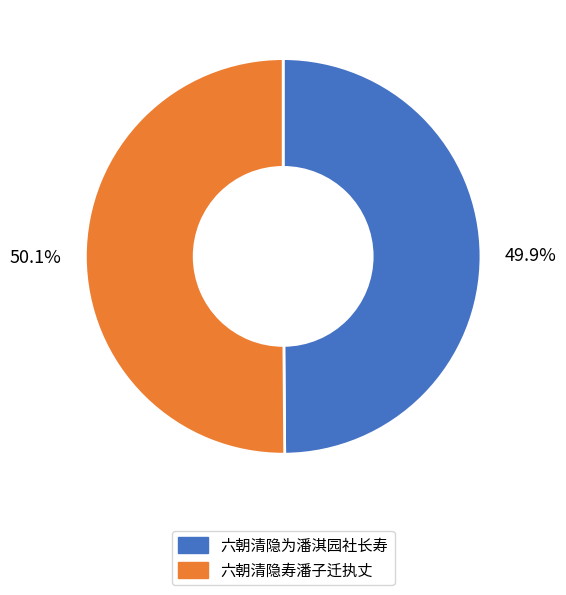

The 六朝清隐为潘淇园社长寿 slice represents 57% of the pie. True or false?

False